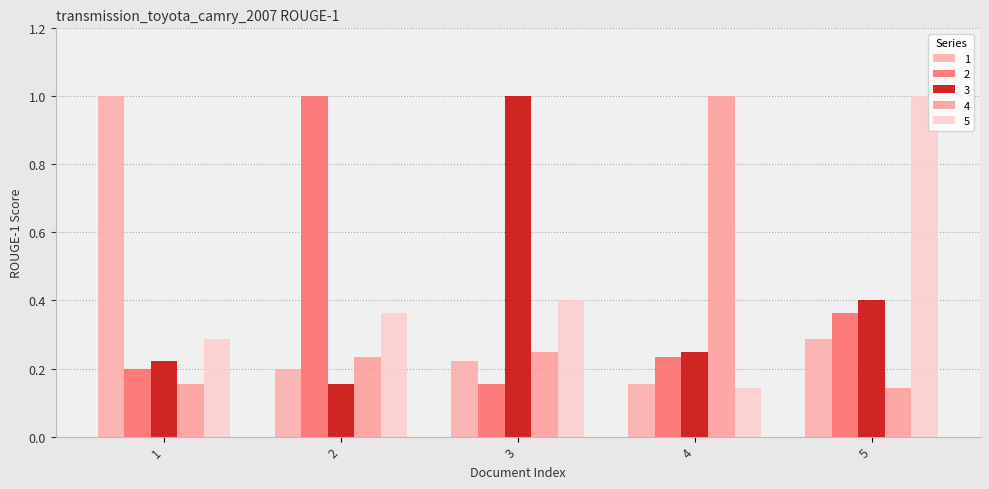

What is the difference between the highest and lowest values at 3?

0.8